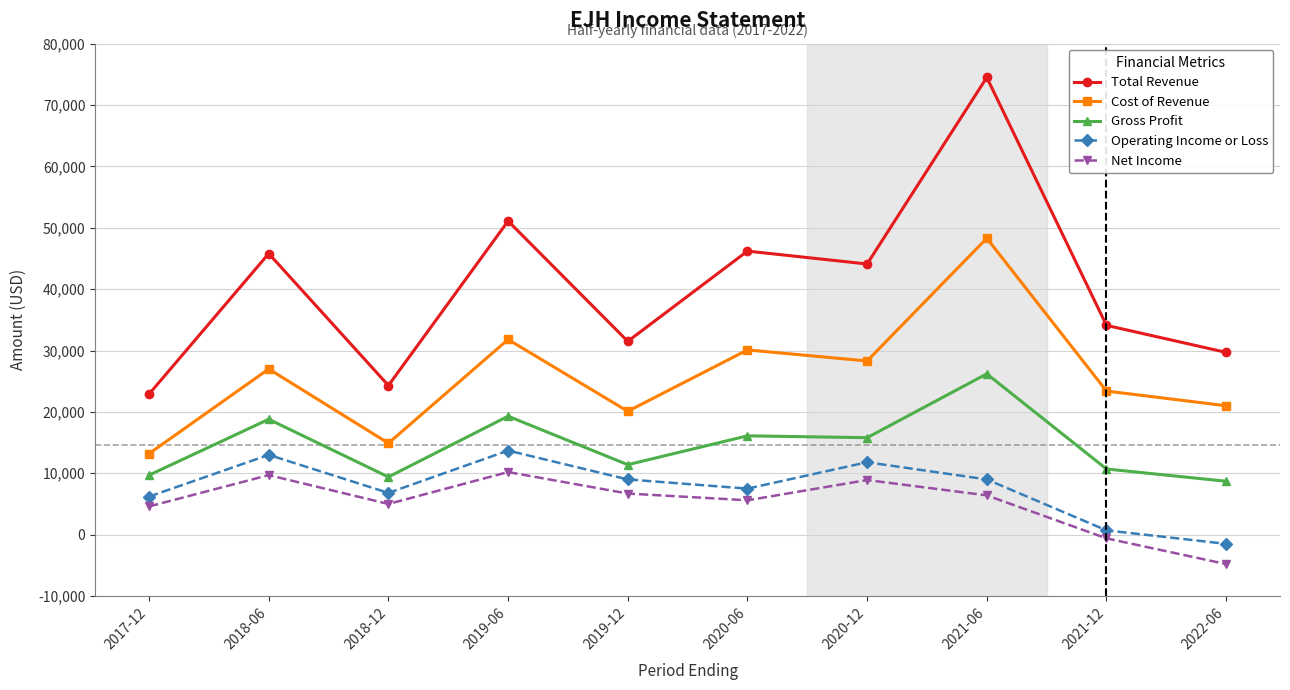

What is the label of the 2nd point from the right?

2021-12